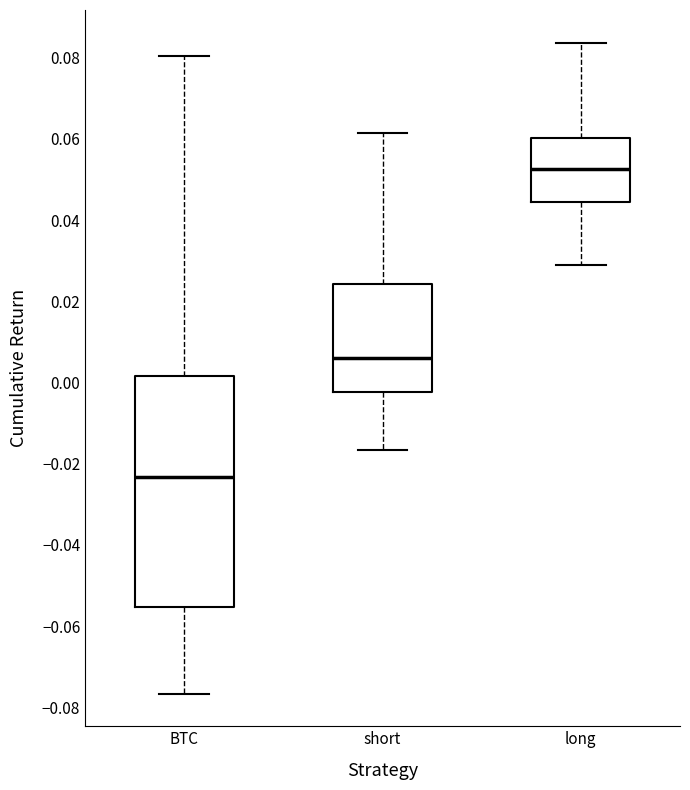

Which box has the highest median line?

long